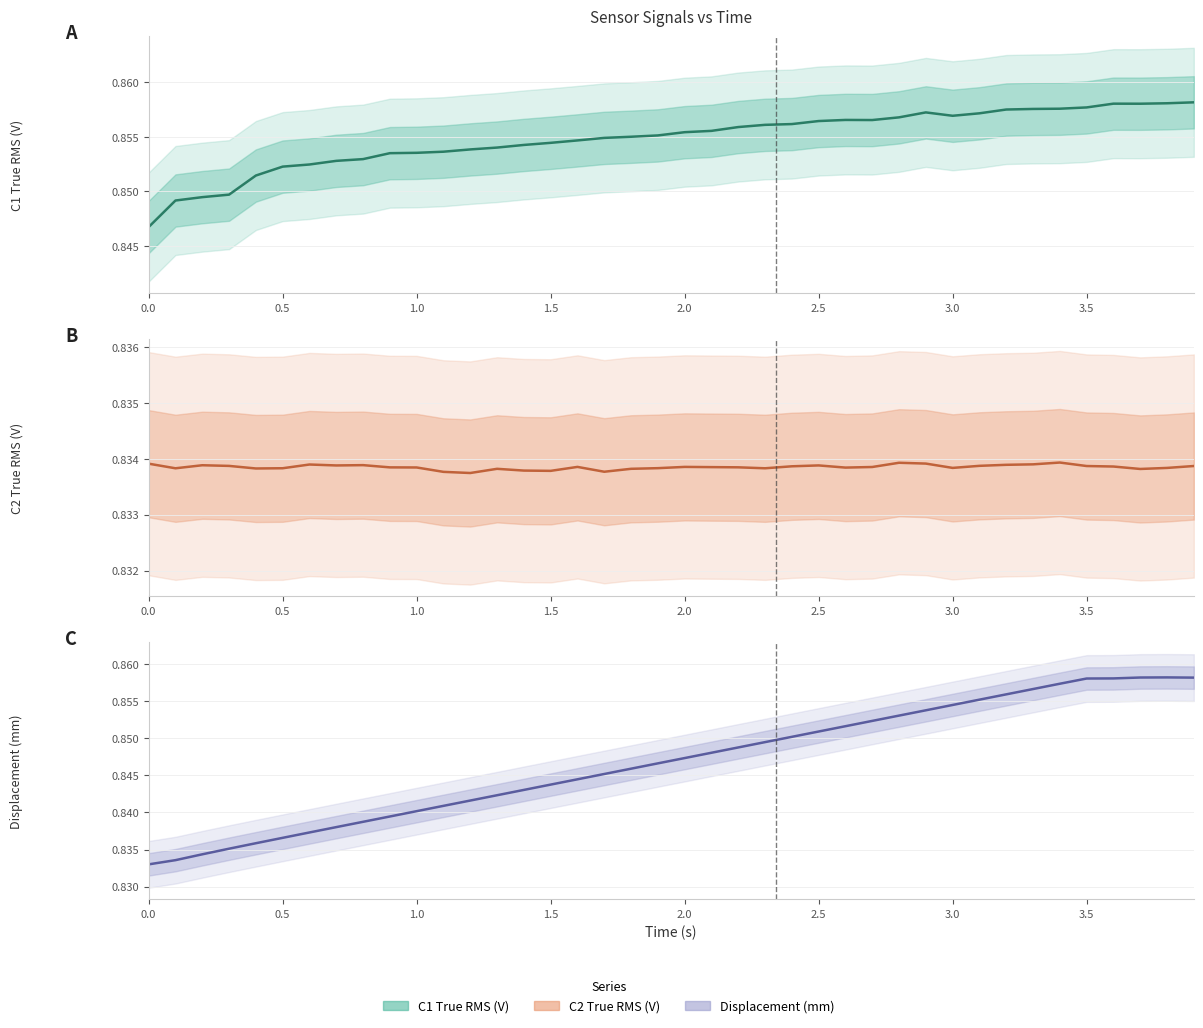

What is the value of the Displacement (mm) point at the 23rd from the left?

0.8